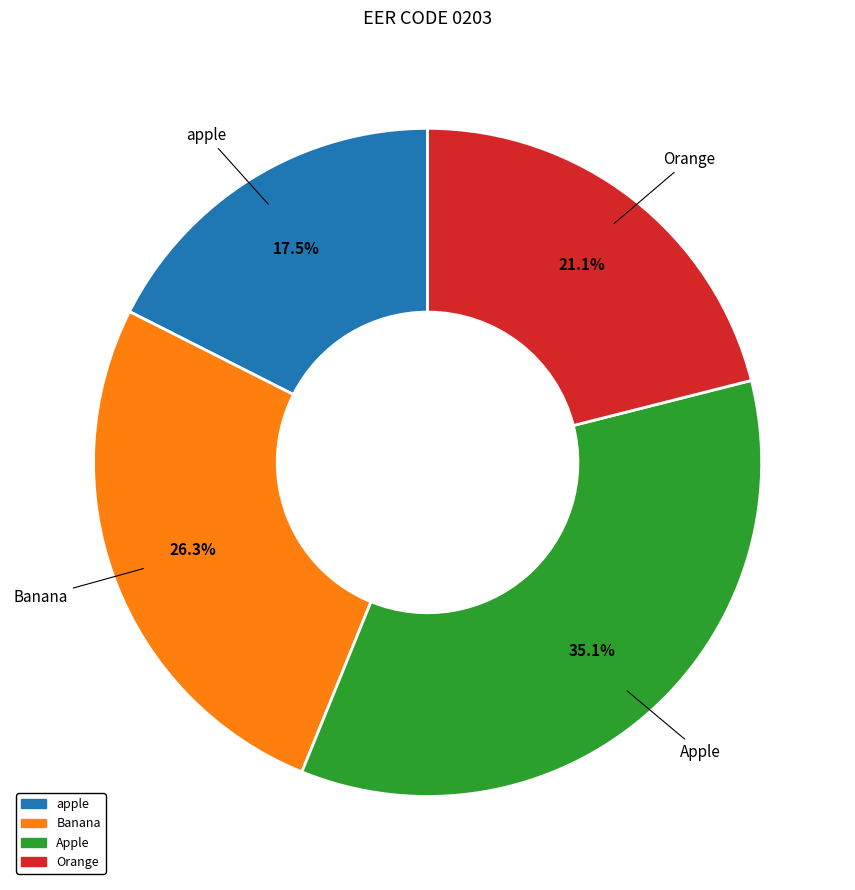

Is there any slice that represents more than half of the pie?

No